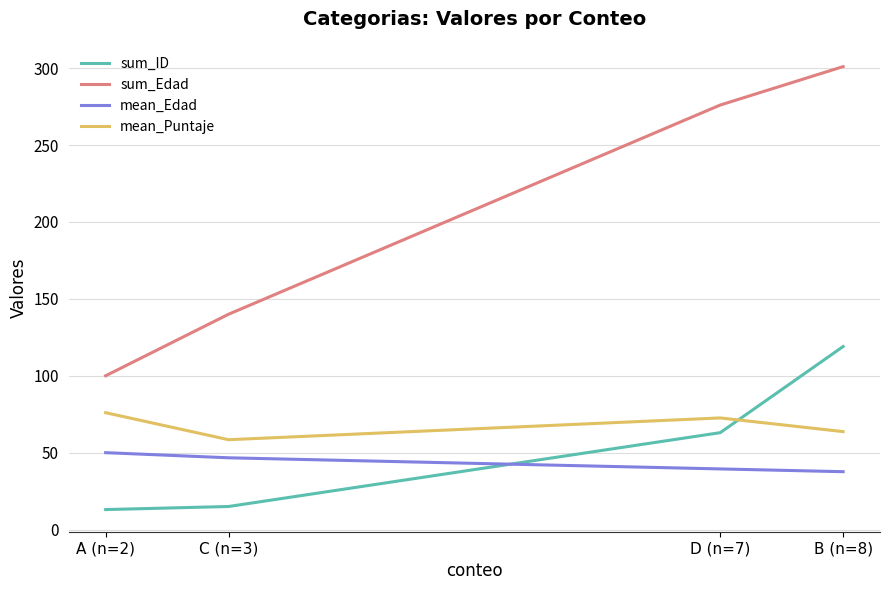

Is it true that mean_Edad equals 37.6 at B (n=8)?

True